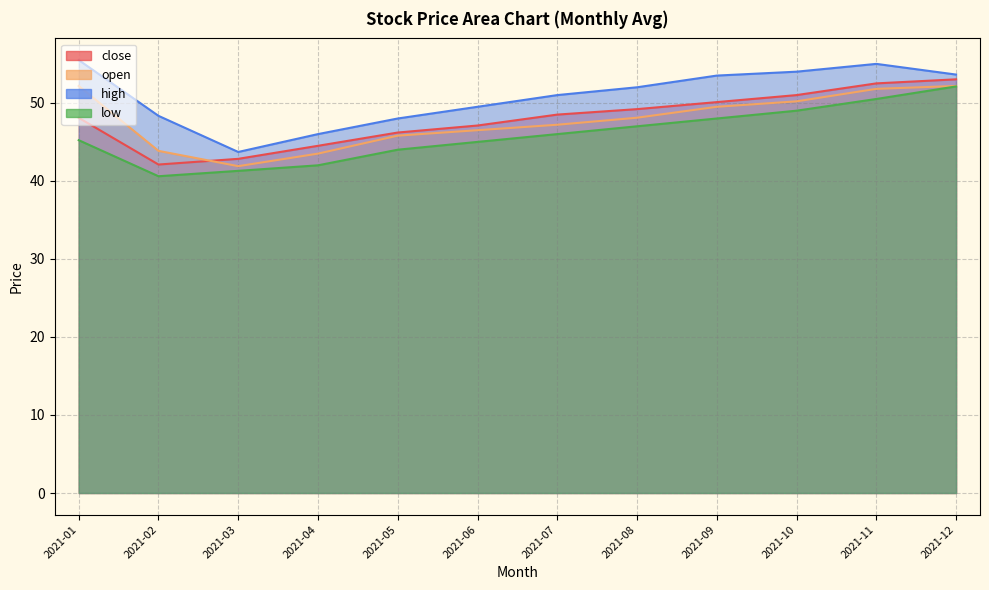

At which category does high reach its first local peak?

2021-11